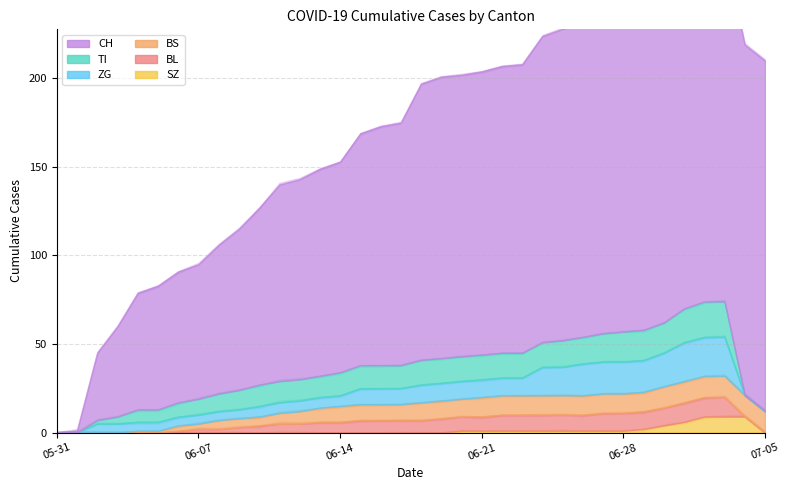

Which series has the widest spread of values?

CH